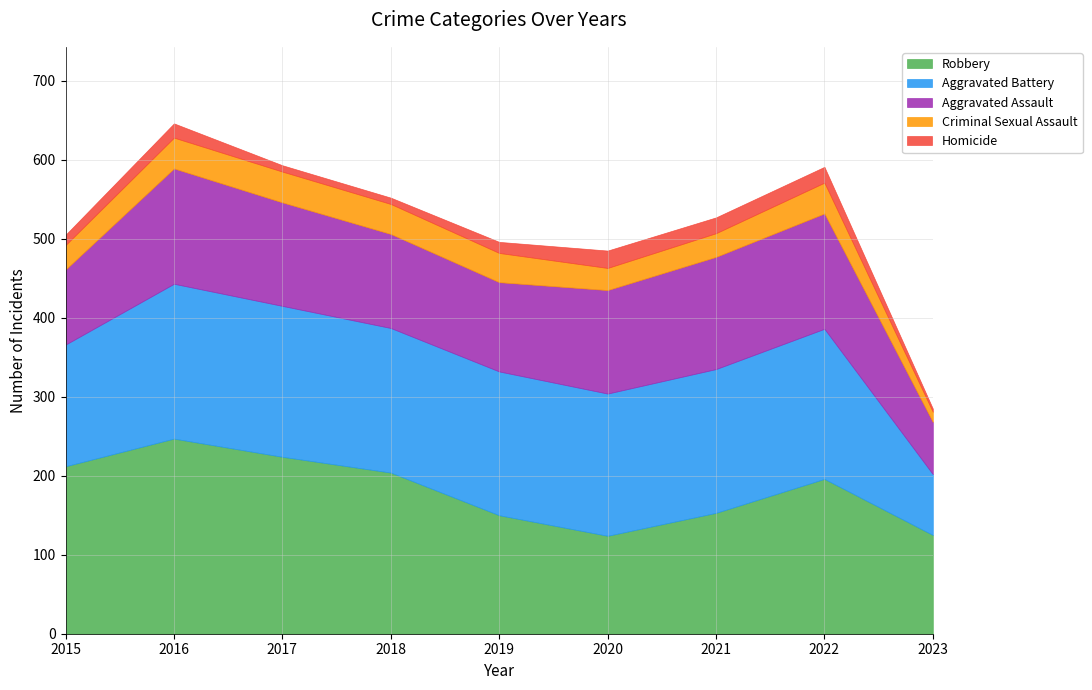

True or false: Aggravated Assault and Homicide intersect in this chart.

False